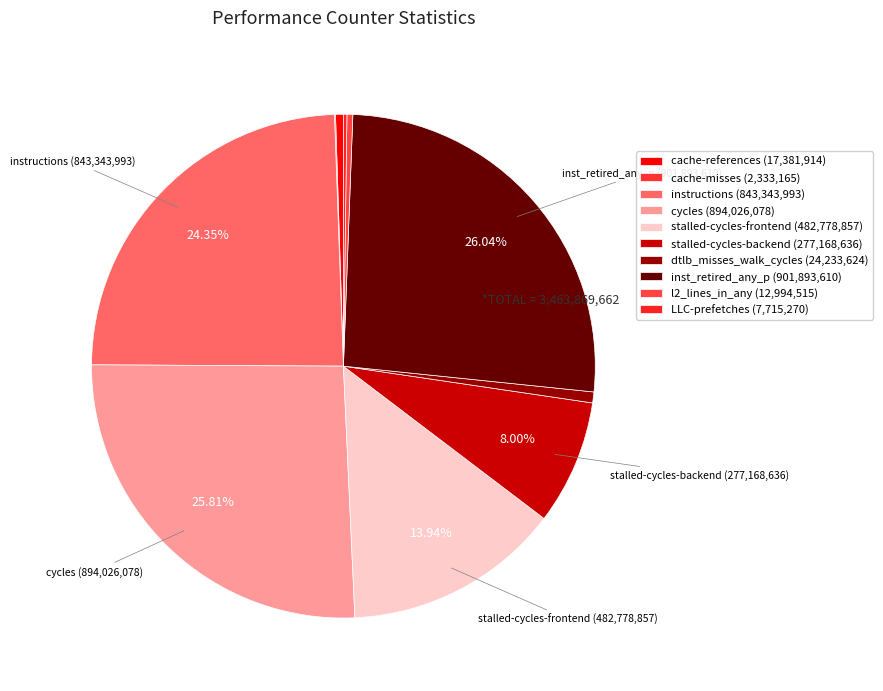

Is there any slice that represents more than half of the pie?

No